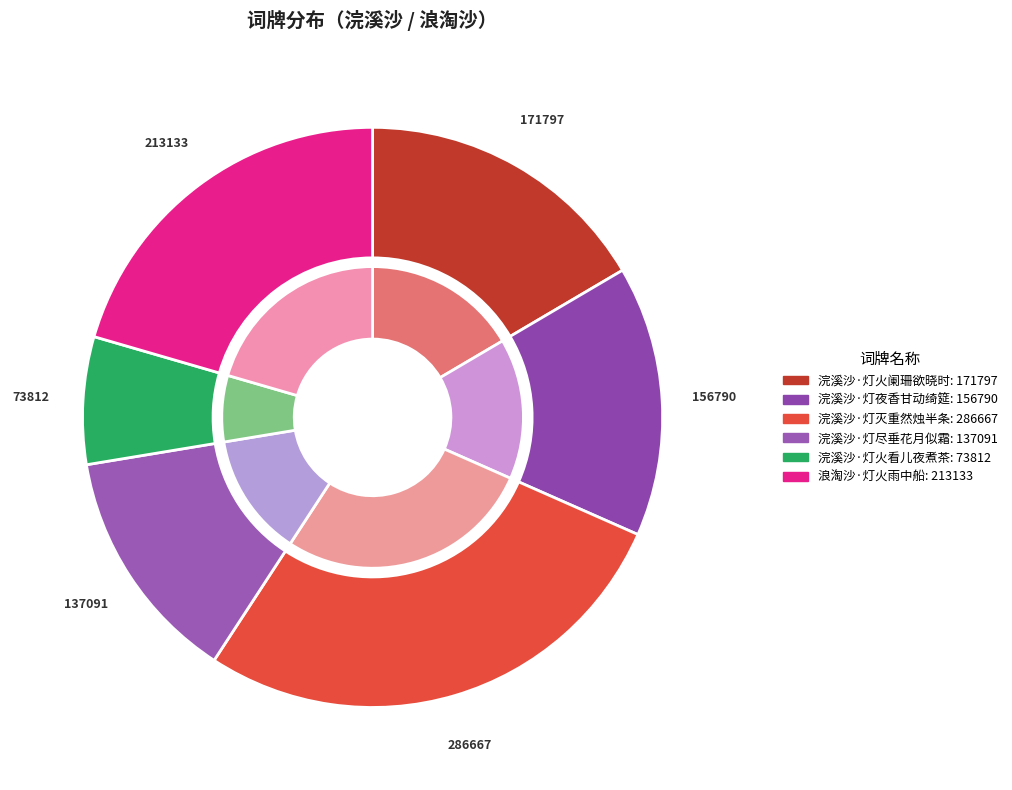

The 浣溪沙·灯尽垂花月似霜 slice represents 25% of the pie. True or false?

False